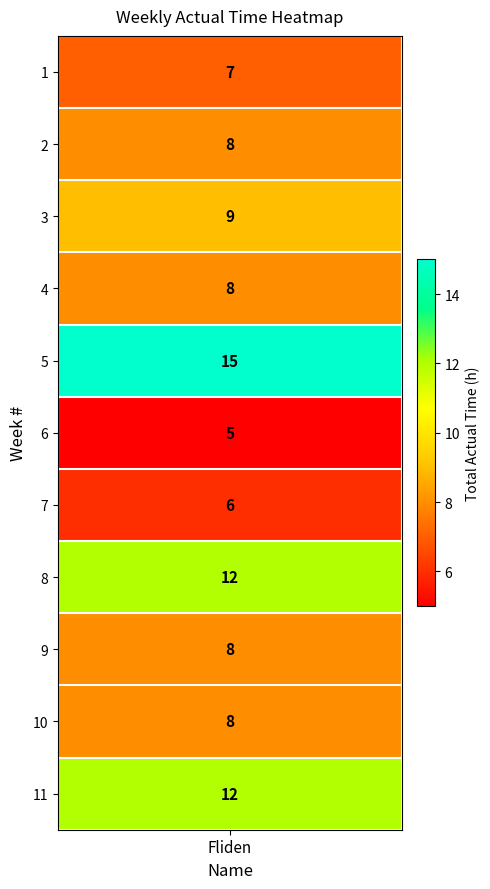

Reading left to right, list all the values displayed in this chart.

7	8	9	8	15	5	6	12	8	8	12